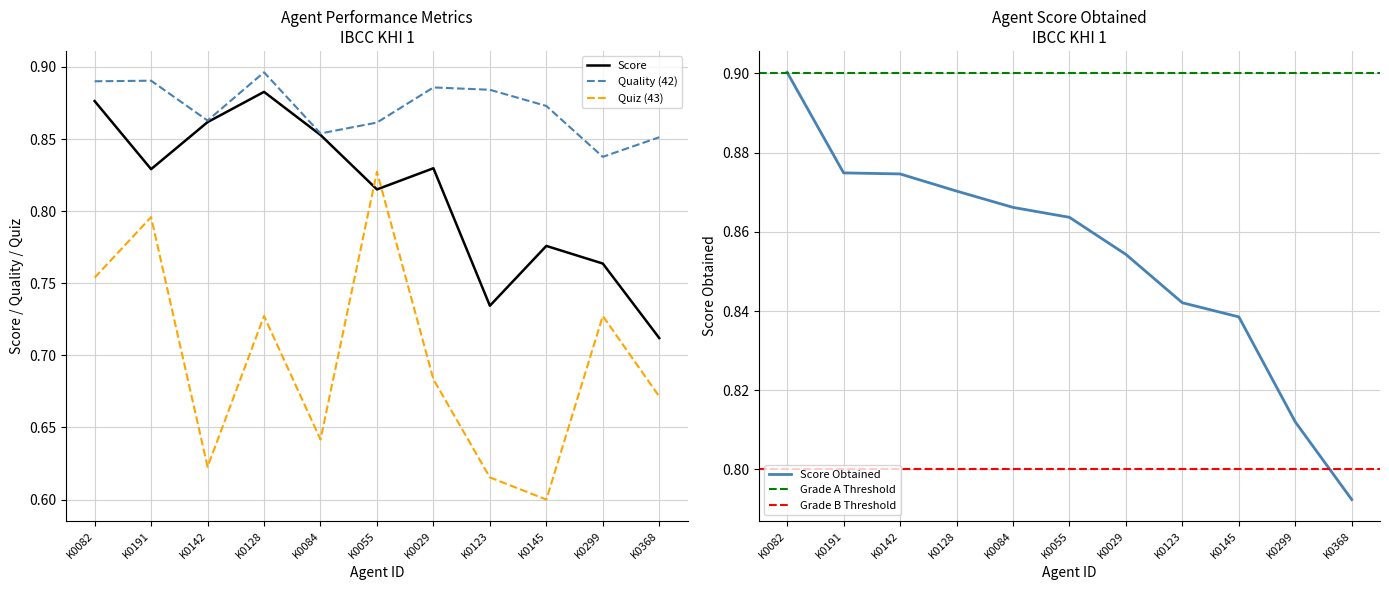

At which label does Score_Obtained reach its peak?

K0082